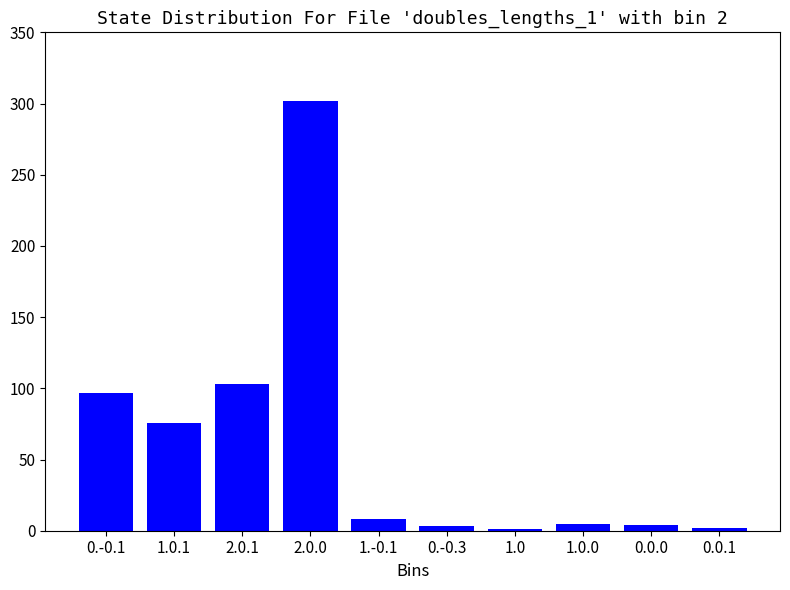

What is the maximum value shown in the chart?

302